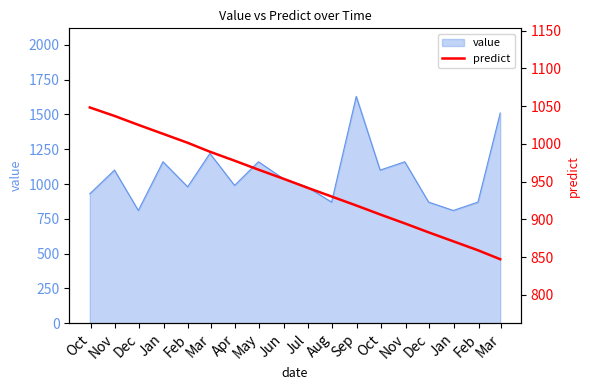

Does the chart display data point markers on the line(s)?

No